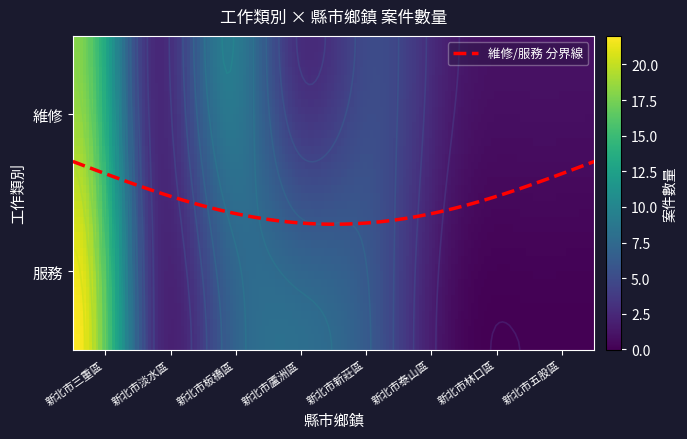

List the series in order of their peak value, highest first.

服務, 維修